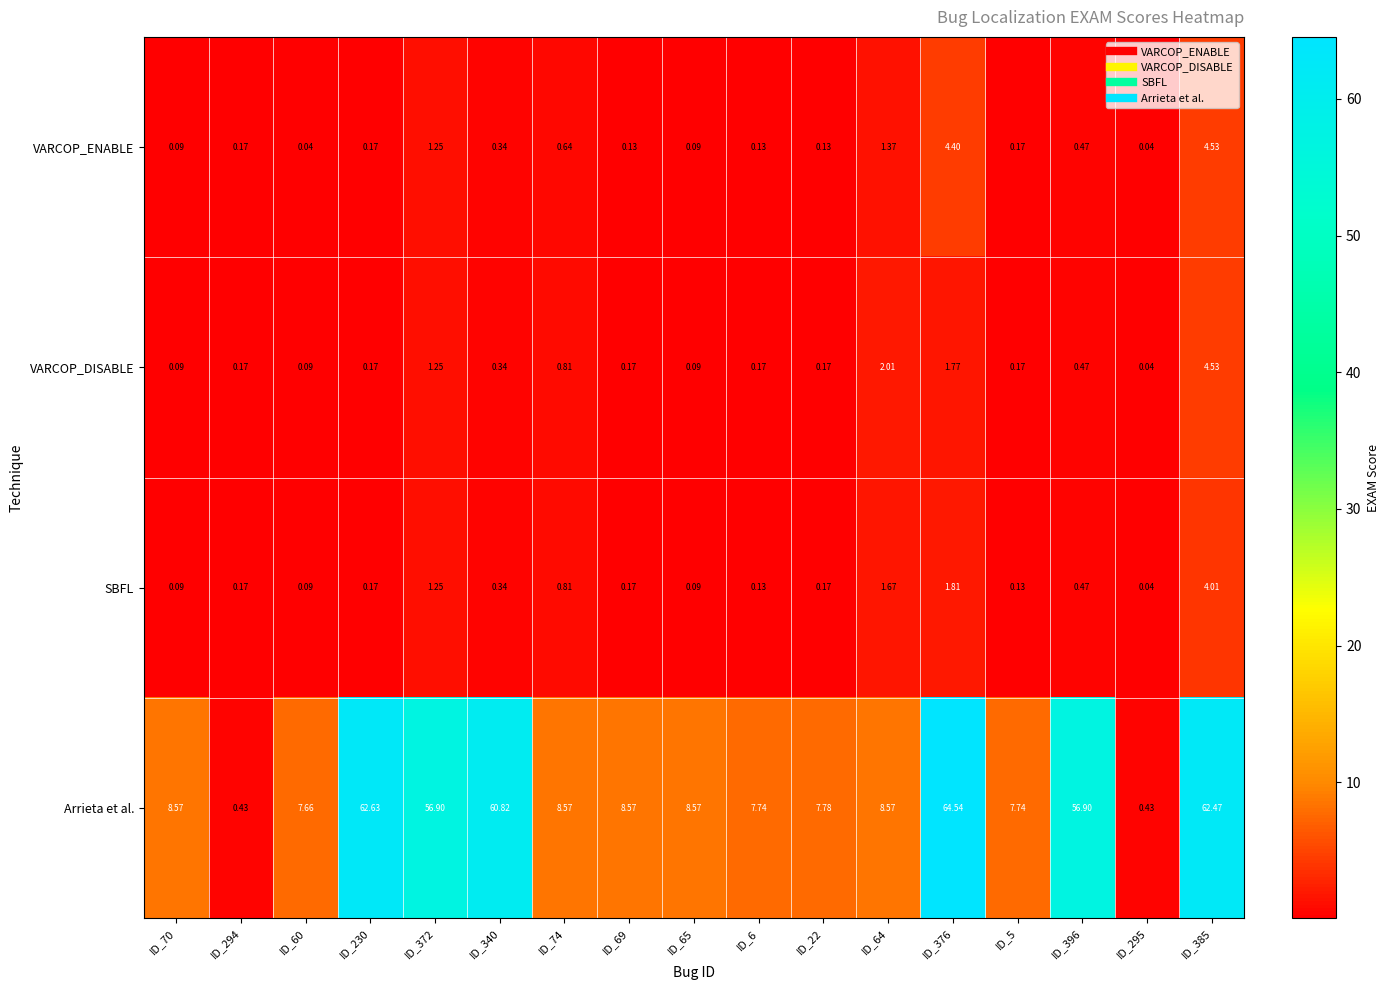

Is the value of VARCOP_ENABLE at ID_70 greater than the value of Arrieta et al. at ID_60?

No